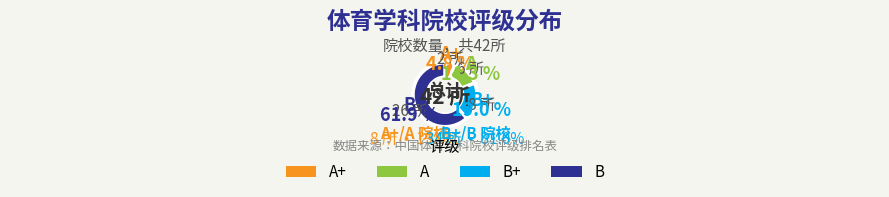

What is the majority slice?

B